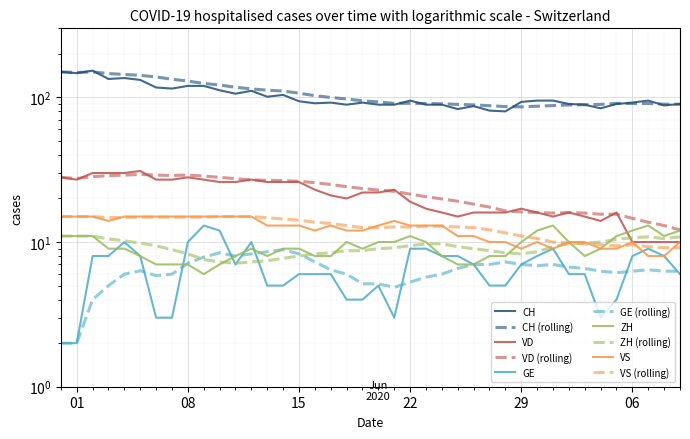

The value of GE at 30 is 4. True or false?

False